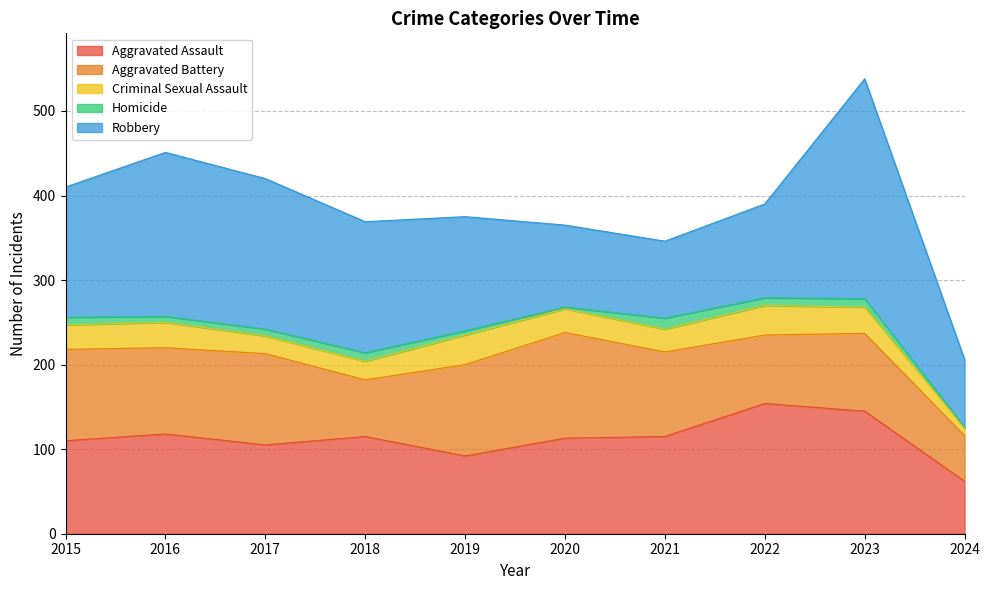

What is the value of the Homicide point at the 4th from the left?

10